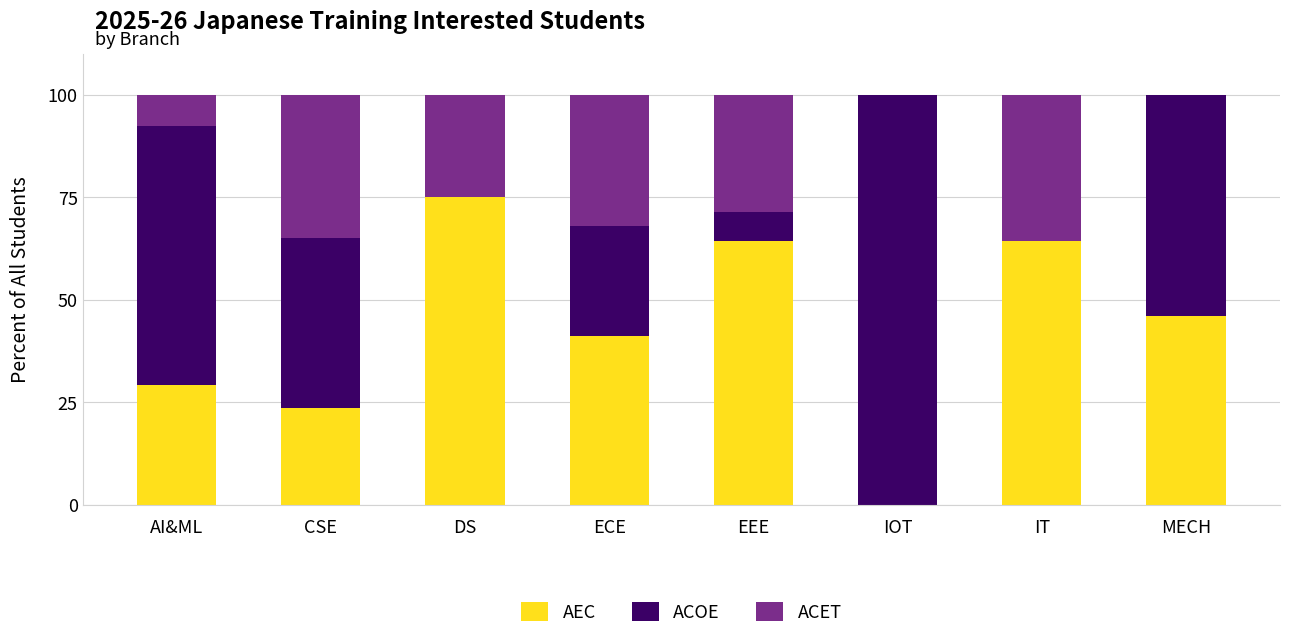

The AEC series shows 64.3 at EEE. True or false?

True